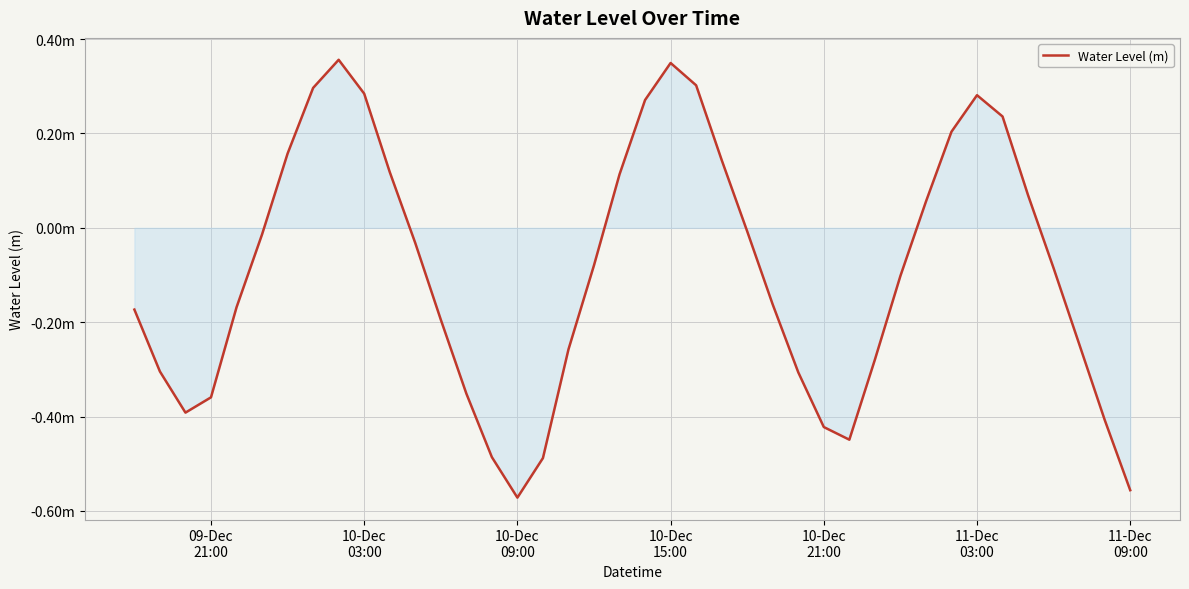

Does the chart display data point markers on the line(s)?

No